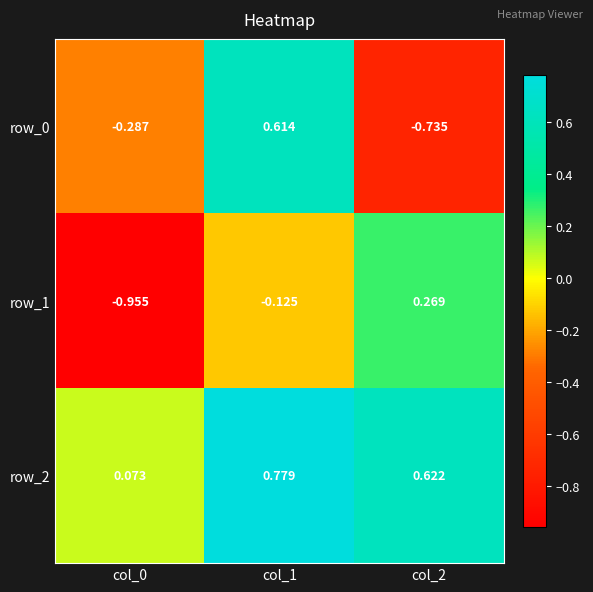

How many data points in row_1 are less than 0?

2